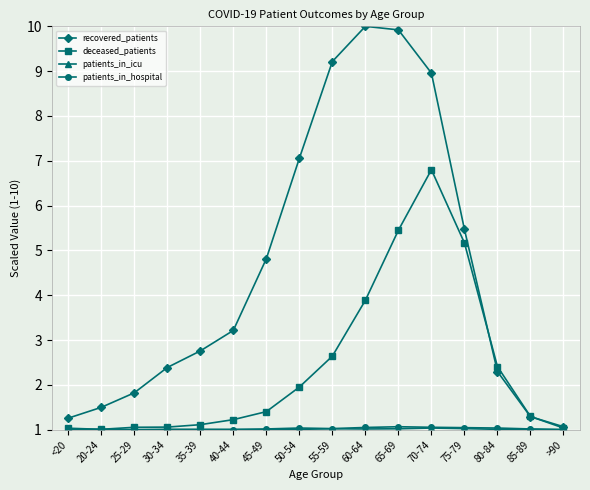

How many interior local peaks does the recovered_patients series have?

1